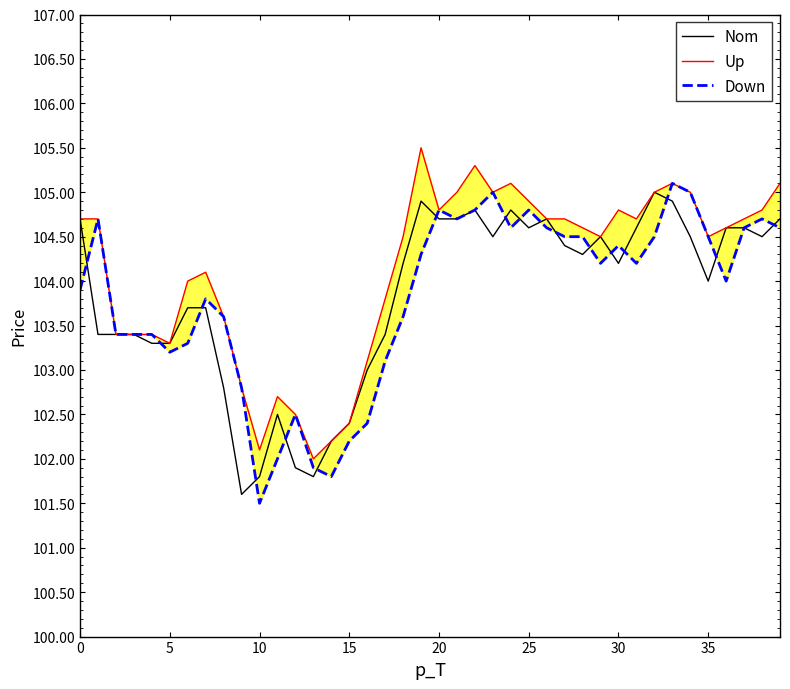

True or false: Up and Nom cross at least once.

False